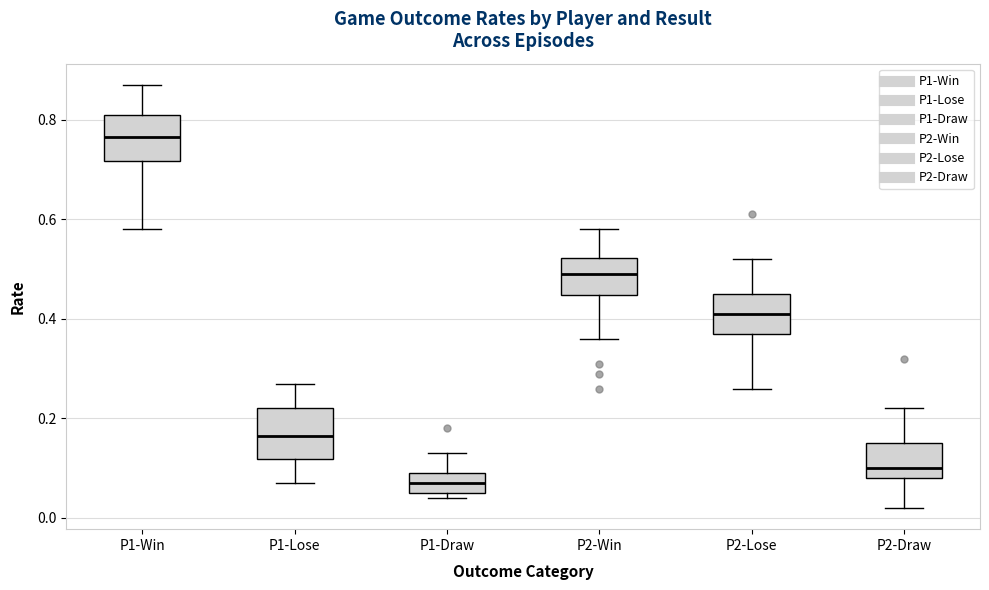

Reading left to right, transcribe this box plot: for each box, give where its median line is, the range the box spans, and where its two whiskers end, as read against the y-axis. The values are not printed on the chart, so give them approximately, as read against the axis.

P1-Win: median 0.76, box 0.72 to 0.82, whiskers 0.58 to 0.88
P1-Lose: median 0.16, box 0.12 to 0.22, whiskers 0.08 to 0.28
P1-Draw: median 0.08, box 0.06 to 0.10, whiskers 0.04 to 0.14
P2-Win: median 0.50, box 0.44 to 0.52, whiskers 0.36 to 0.58
P2-Lose: median 0.42, box 0.38 to 0.46, whiskers 0.26 to 0.52
P2-Draw: median 0.10, box 0.08 to 0.16, whiskers 0.02 to 0.22